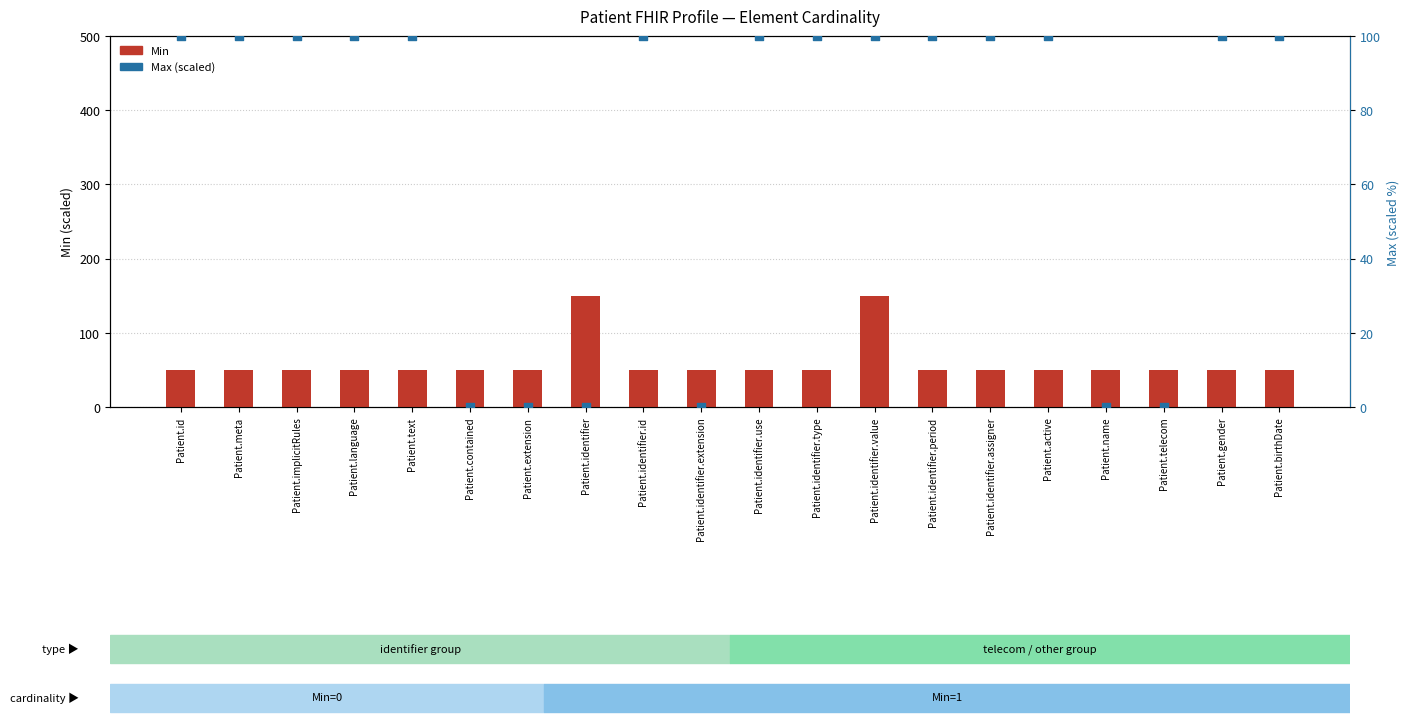

At how many categories does at least one series exceed 24?

20